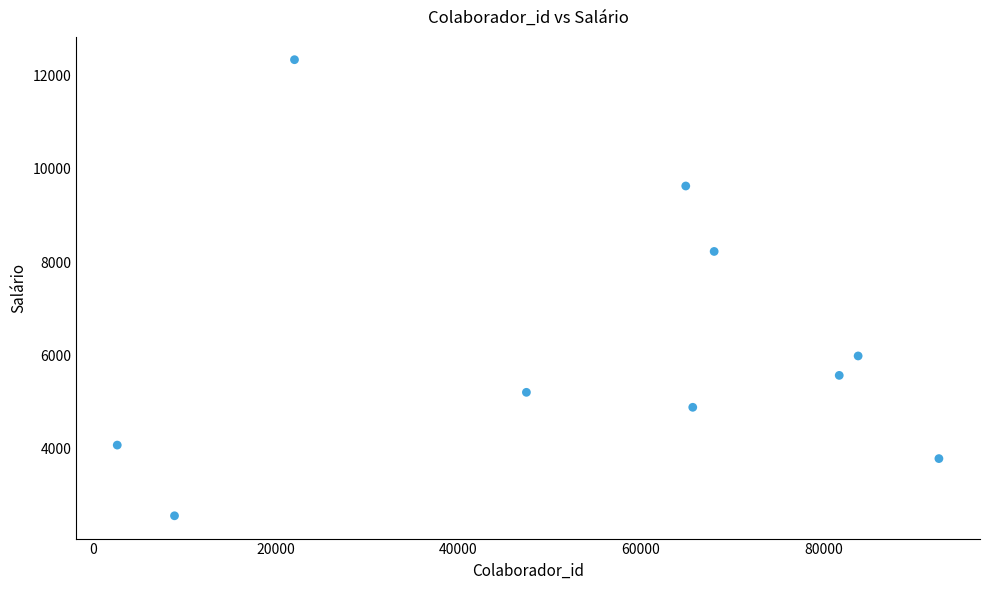

What is the range of X values (max minus min)?

89990.0